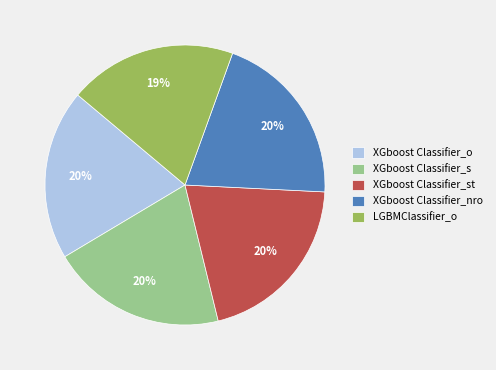

To the nearest percent, what is the difference between the largest and smallest slice percentages?

1%